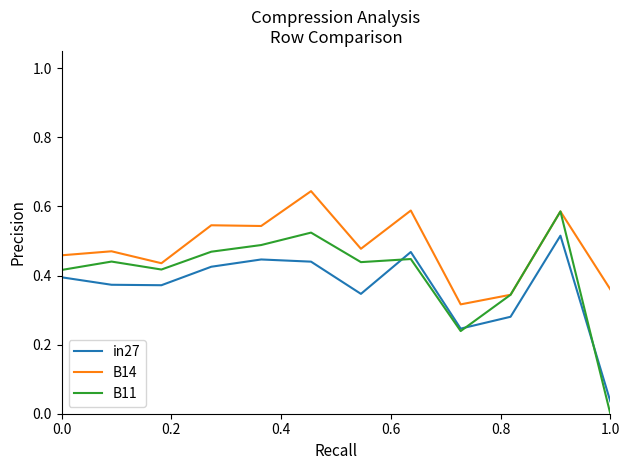

How many distinct data groups are displayed?

3